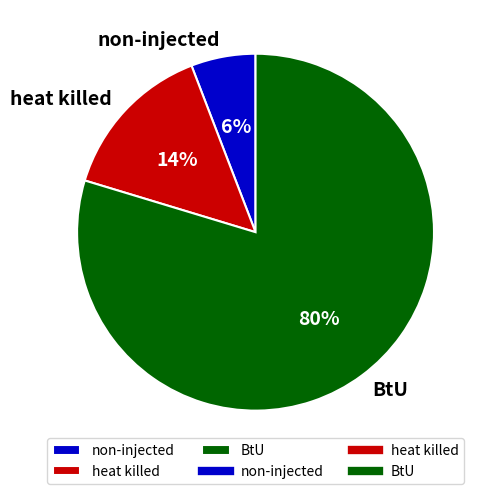

Combined, do heat killed and non-injected account for over 50%?

No